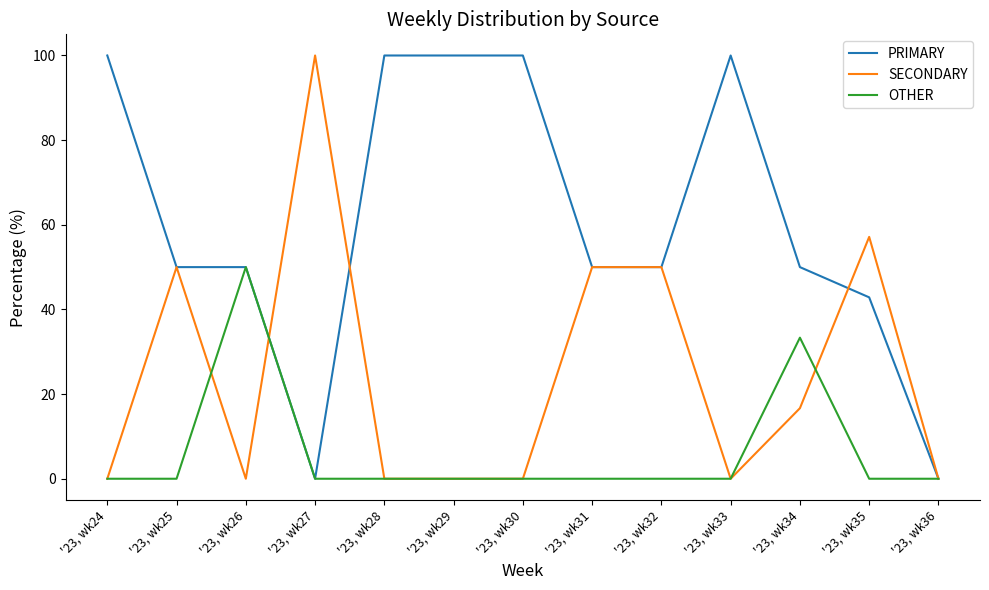

How many lines are shown in the chart?

3